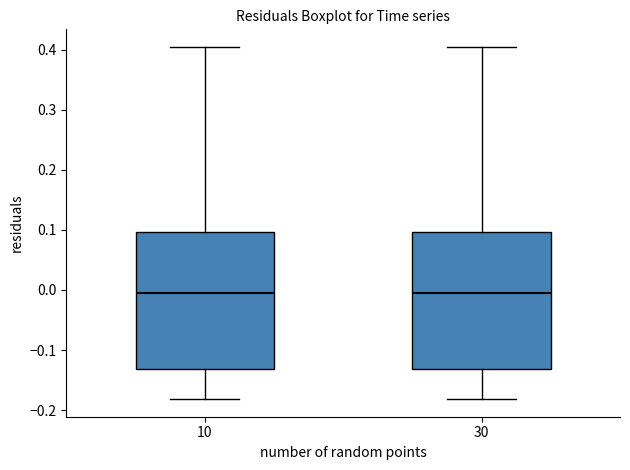

Reading left to right, read every box against the y-axis: the position of its median line, the range the box covers, and the ends of its whiskers. The values are not printed on the chart, so give them approximately, as read against the axis.

10: median -0.01, box -0.13 to 0.10, whiskers -0.18 to 0.40
30: median -0.01, box -0.13 to 0.10, whiskers -0.18 to 0.40